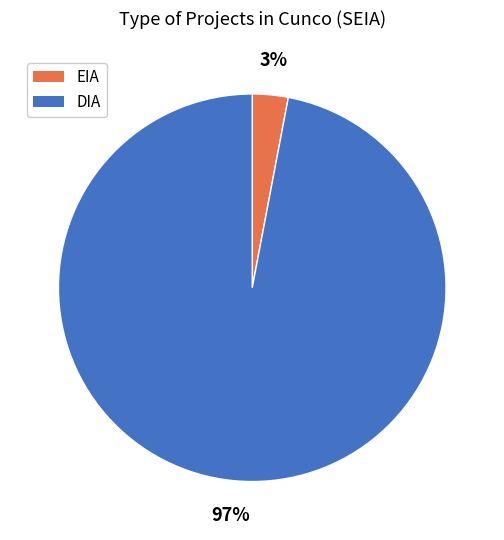

Do DIA and EIA together represent more than half of the pie?

Yes